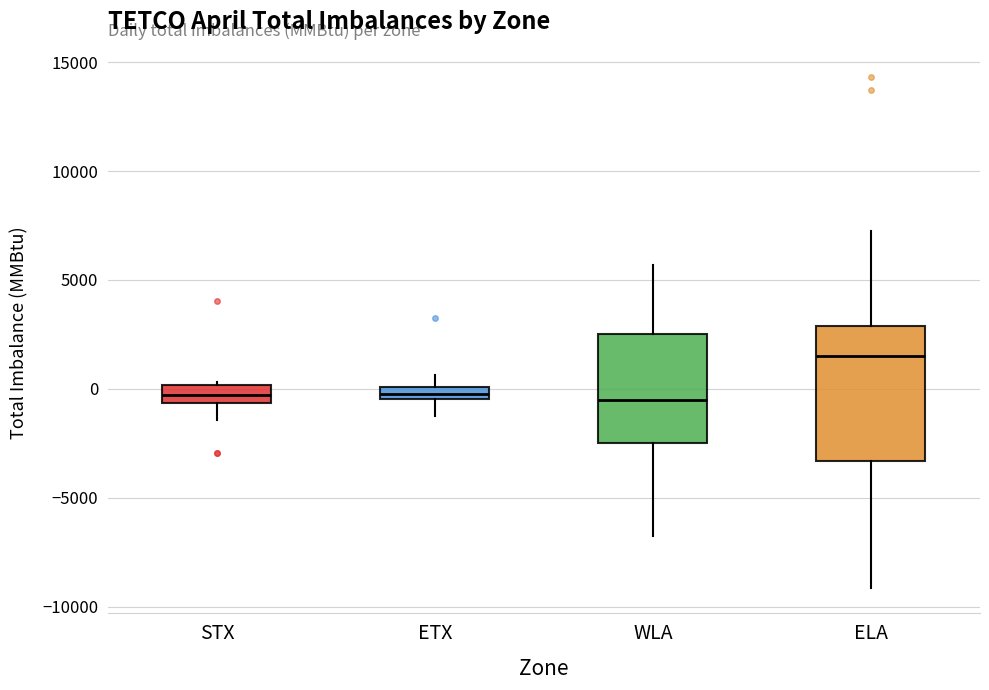

Where is the lower edge of the box for STX on the y-axis? The values are not printed on the chart, so give them approximately, as read against the axis.

-500